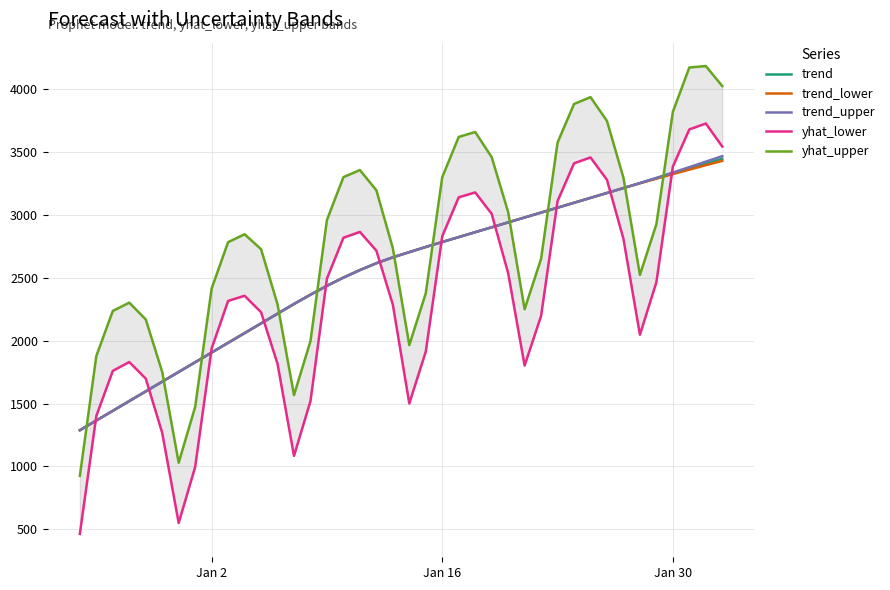

What is the sum of all yhat_lower values?

93458.6